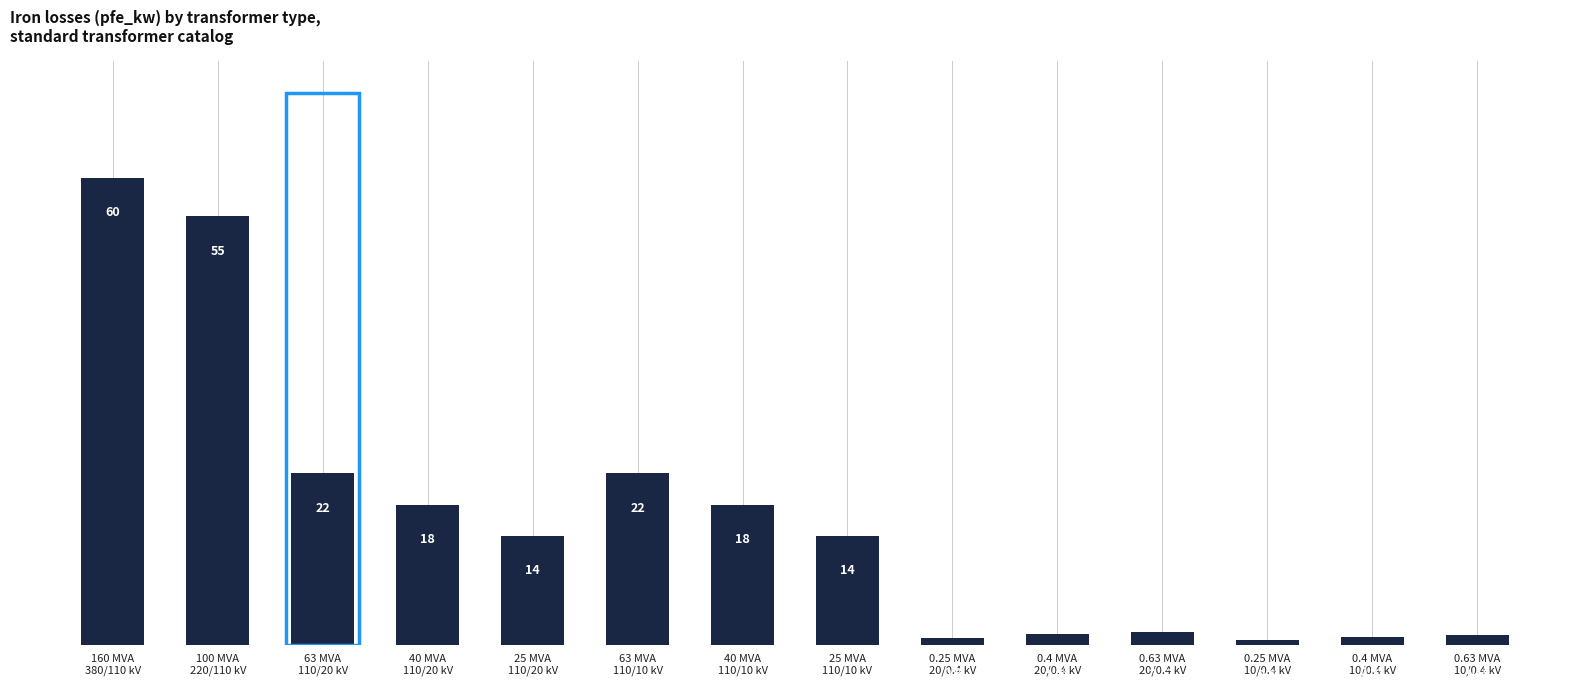

What is the difference between the values at 25 MVA
110/20 kV and 0.25 MVA
10/0.4 kV?

13.4